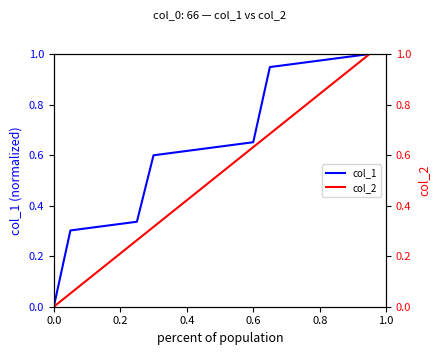

True or false: col_1 and col_2 cross at least once.

False